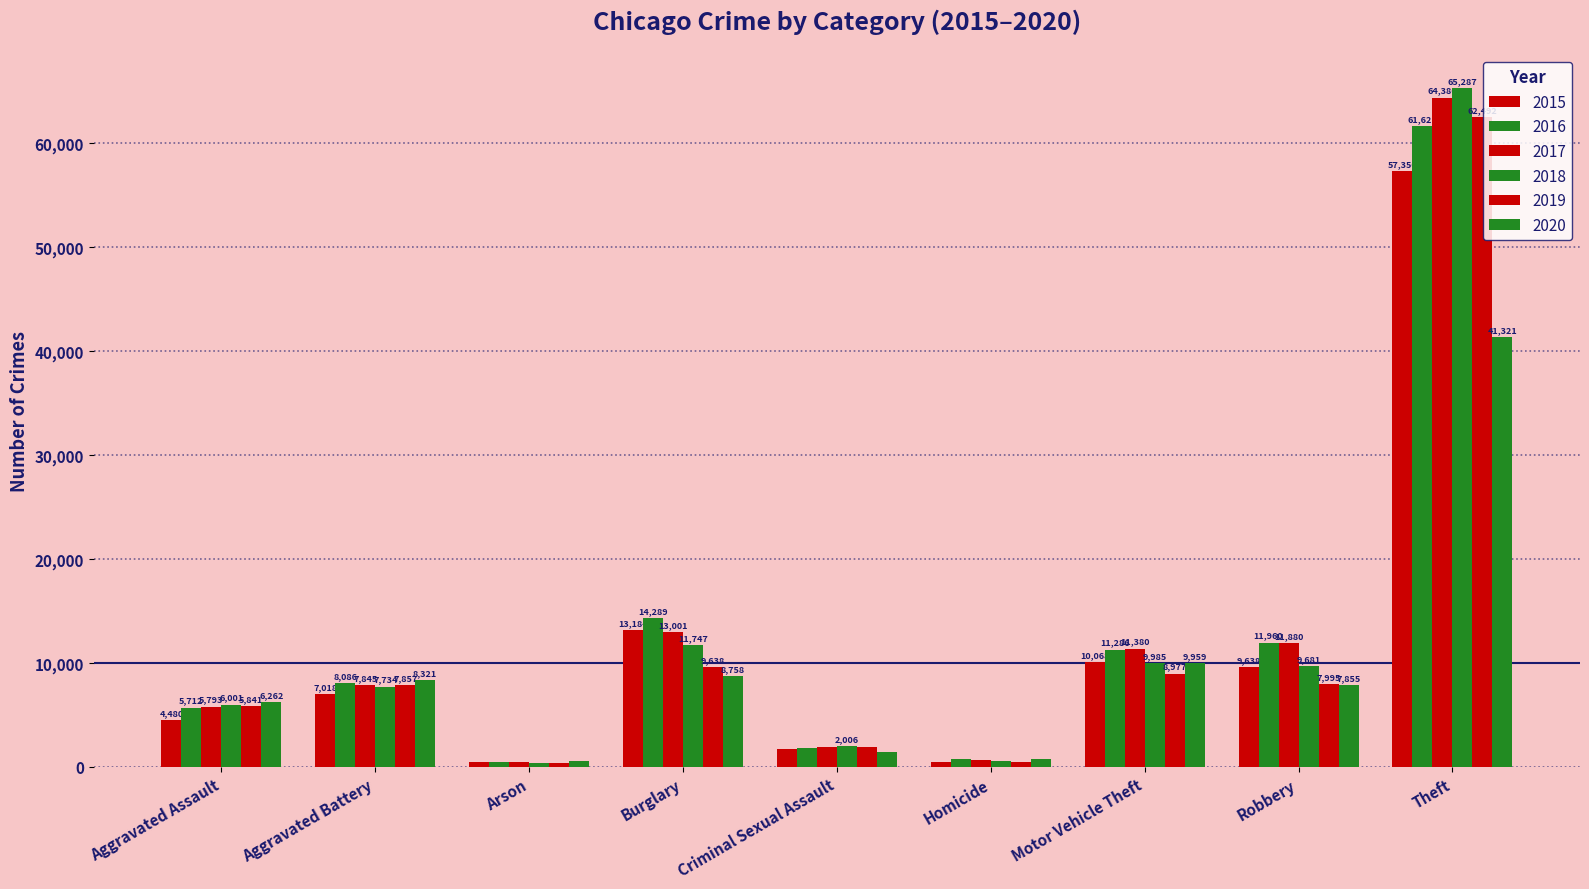

What is the difference between the 2015 values at Robbery and Arson?

9190